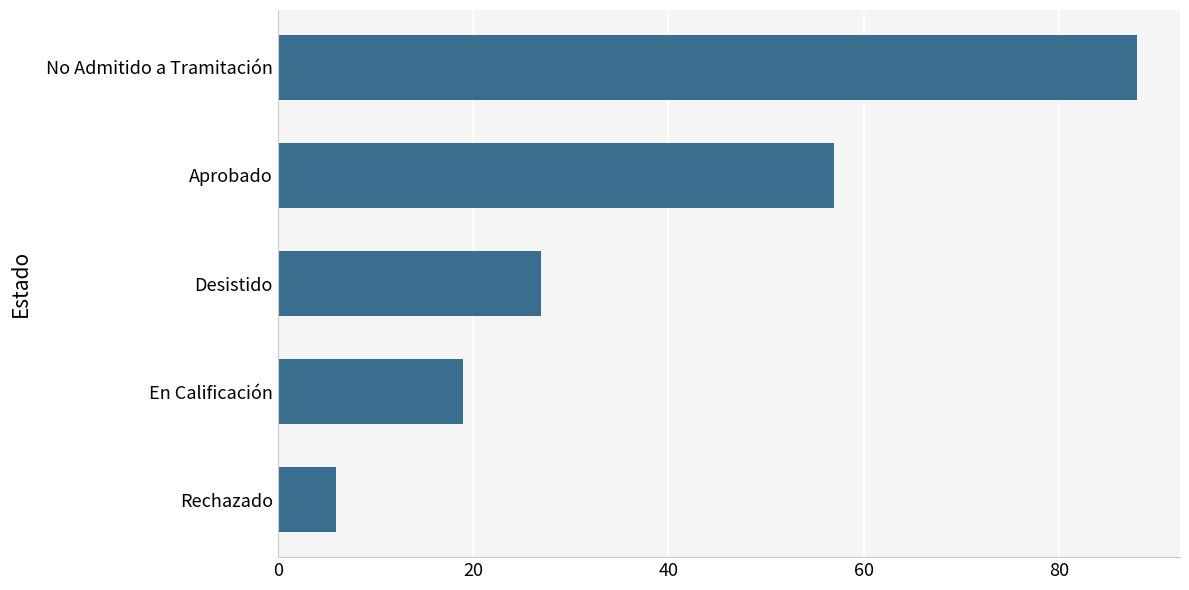

Between En Calificación and Aprobado, which is larger?

Aprobado